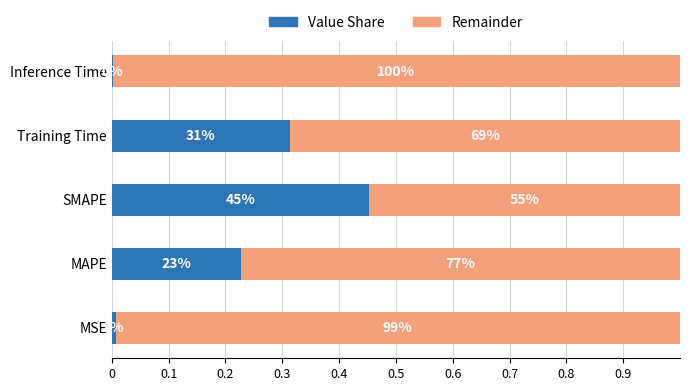

What are all the series names shown in the legend?

Value Share, Remainder